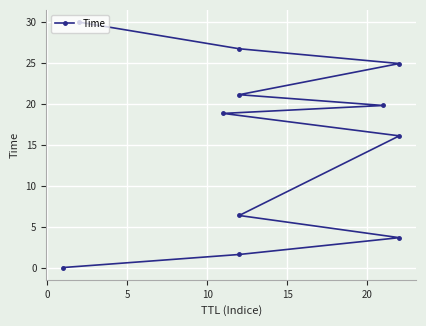

Count the number of values greater than 18.

6